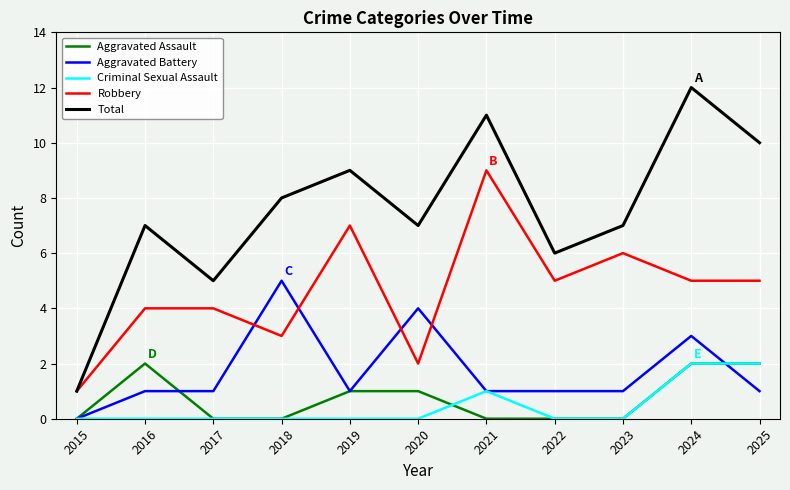

What is the total value across all series at 2018?

16